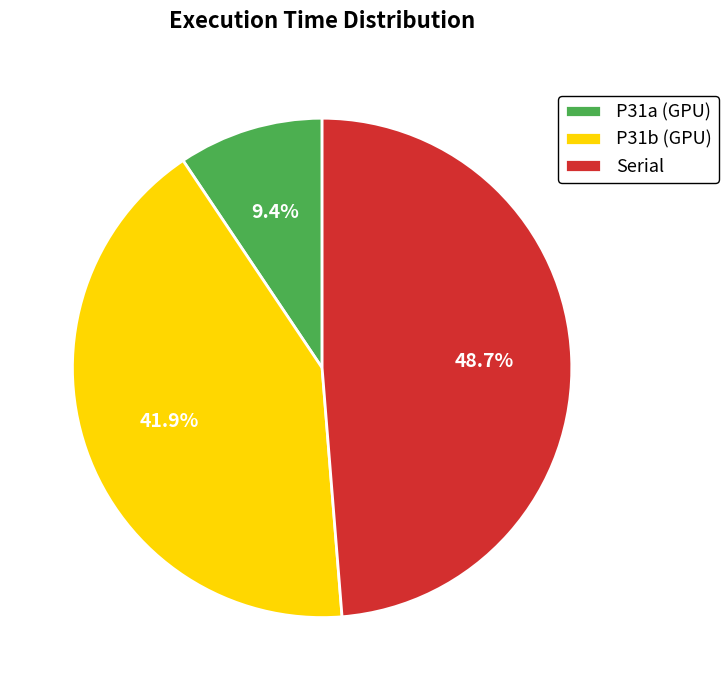

Rank the categories by value from highest to lowest.

Serial, P31b (GPU), P31a (GPU)